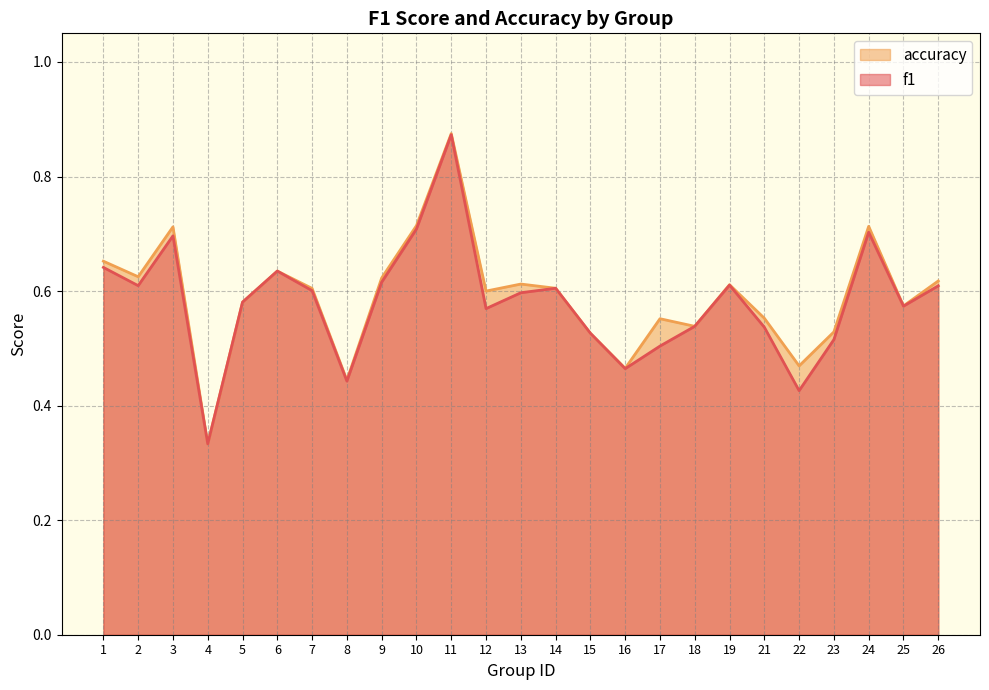

Between 13 and 17, which is larger?

13